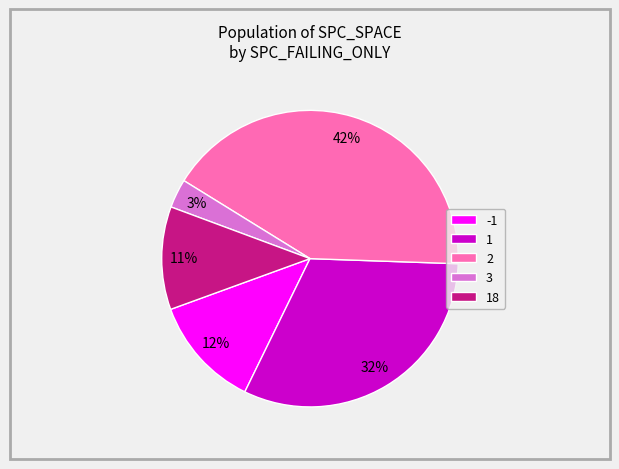

How many segments does this pie chart have?

5